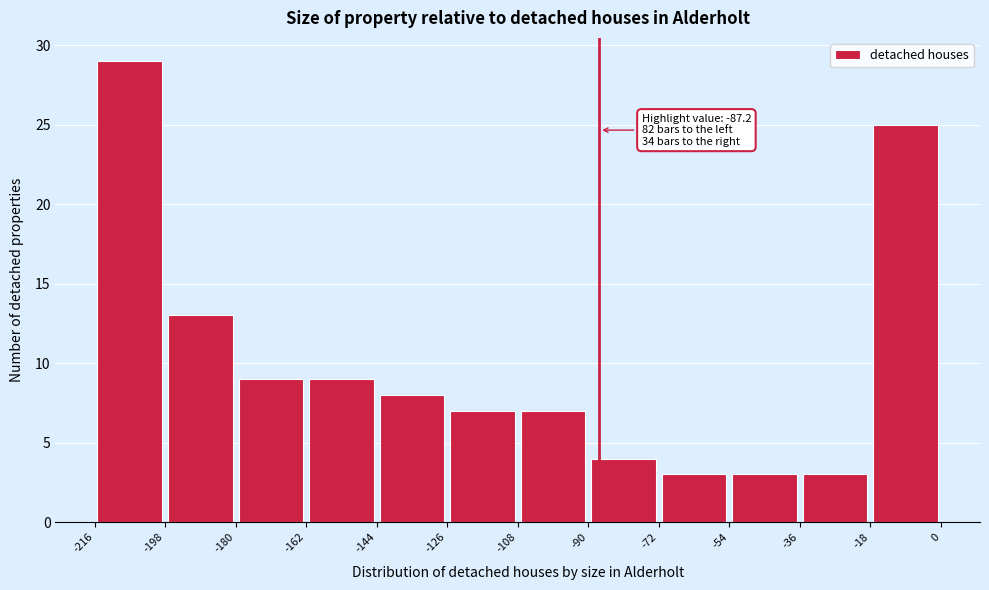

Over which range of the x-axis is the bar tallest?

-216 to -198